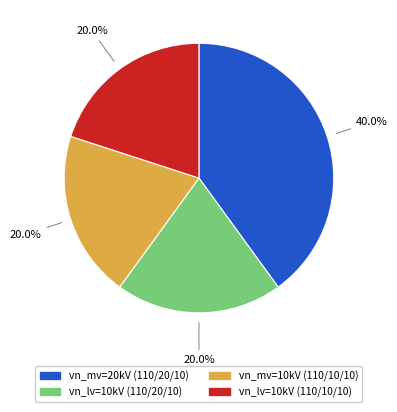

Is there a majority slice in this chart?

No